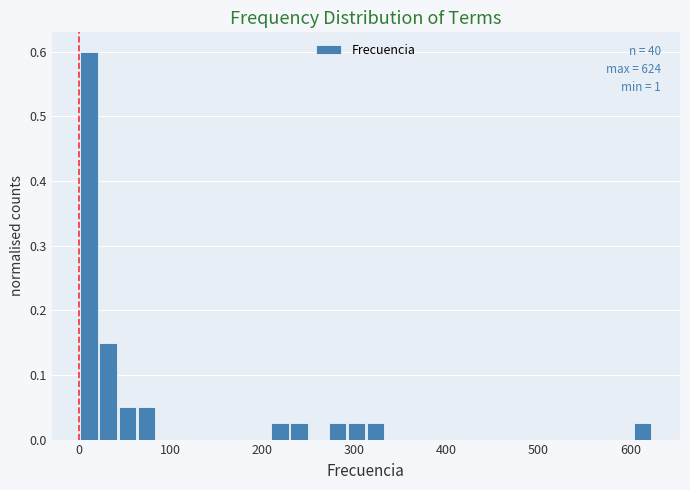

Read against the x-axis, roughly where is the centre of the tallest bar?

10